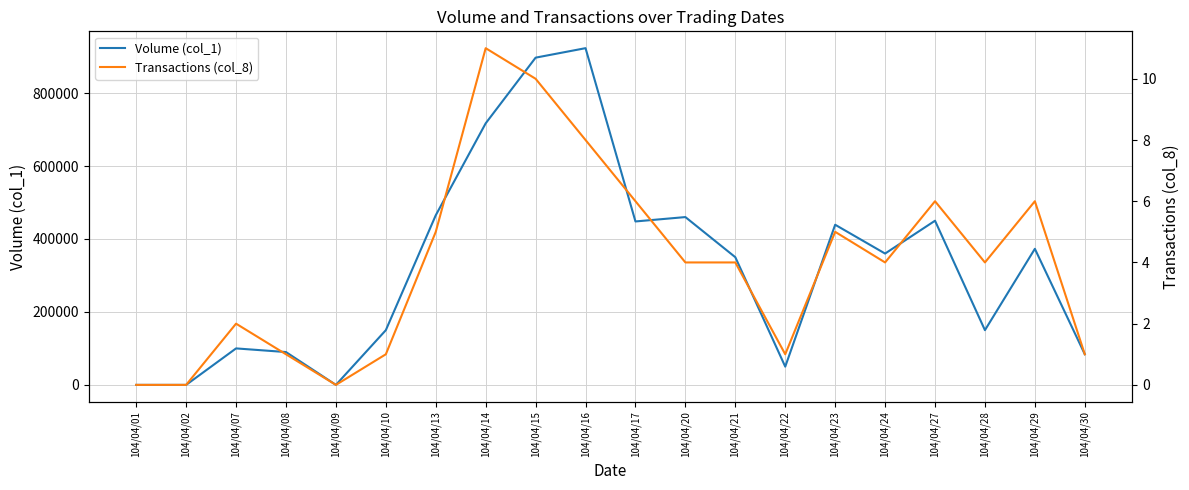

What is the difference between the maximum and minimum values in the Transactions (col_8) series?

11